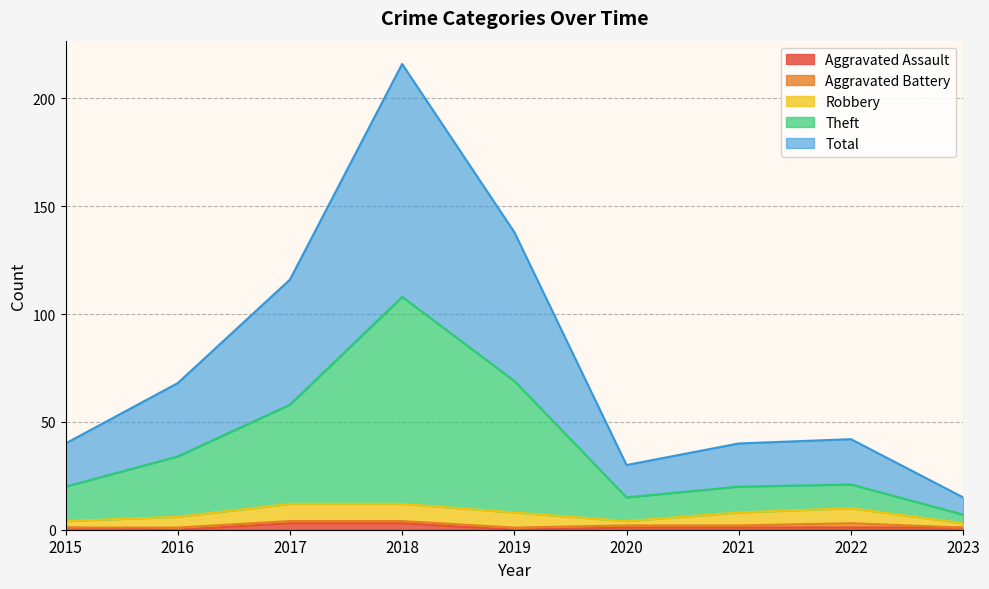

Between 2018 and 2022, which is larger?

2018